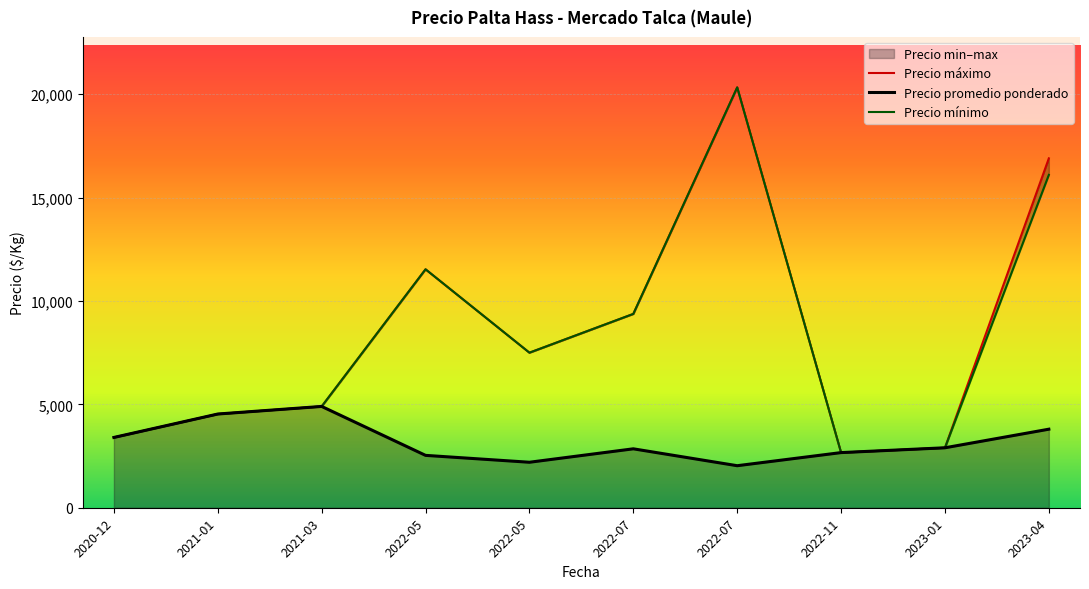

Rank the categories by Precio promedio ponderado value from highest to lowest.

2021-03, 2021-01, 2023-04, 2020-12, 2023-01, 2022-07, 2022-11, 2022-05, 2022-05, 2022-07